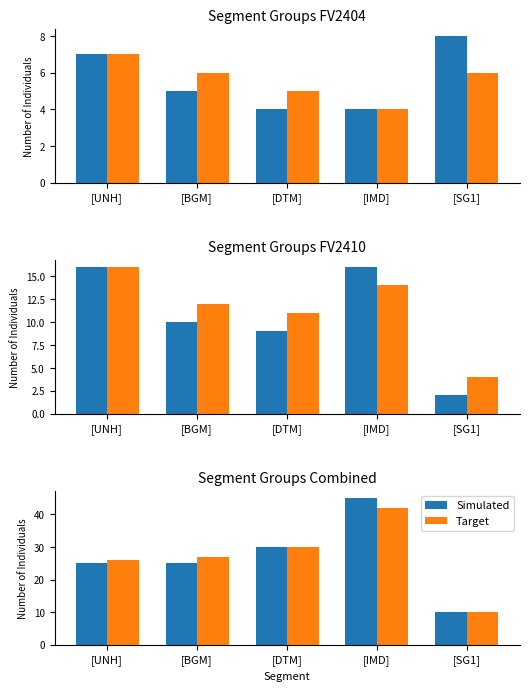

Reading left to right, transcribe all the data shown in this chart.

Simulated: [UNH]=25	[BGM]=25	[DTM]=30	[IMD]=45	[SG1]=10
Target: [UNH]=26	[BGM]=27	[DTM]=30	[IMD]=42	[SG1]=10